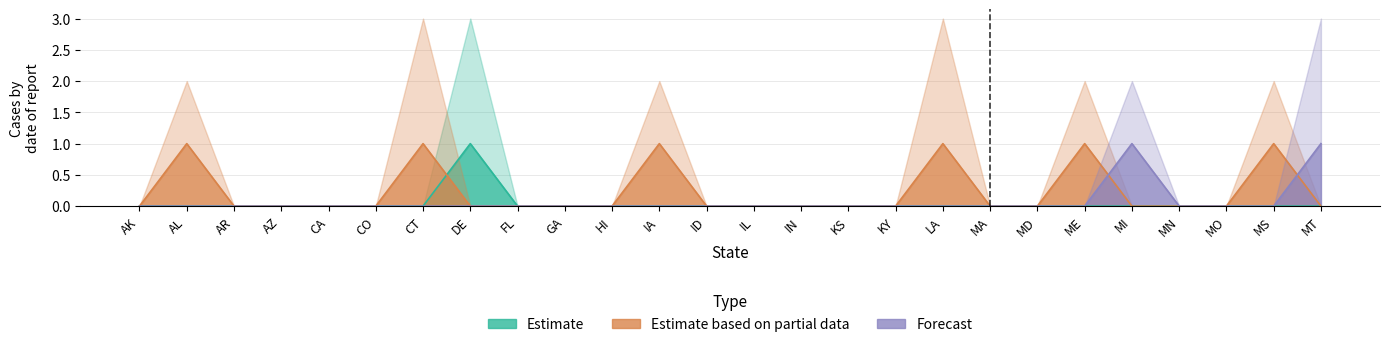

How many distinct data groups are displayed?

3